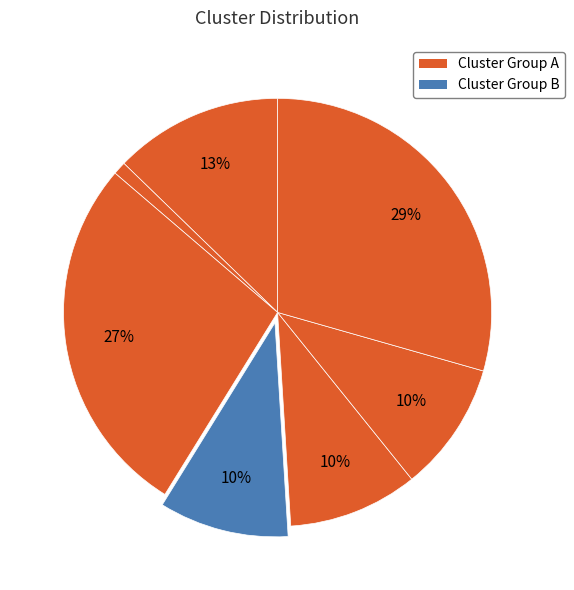

How many slices are in this pie chart?

7